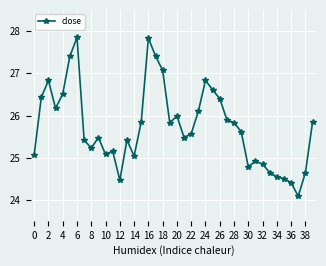

How many data points does each series have?

40